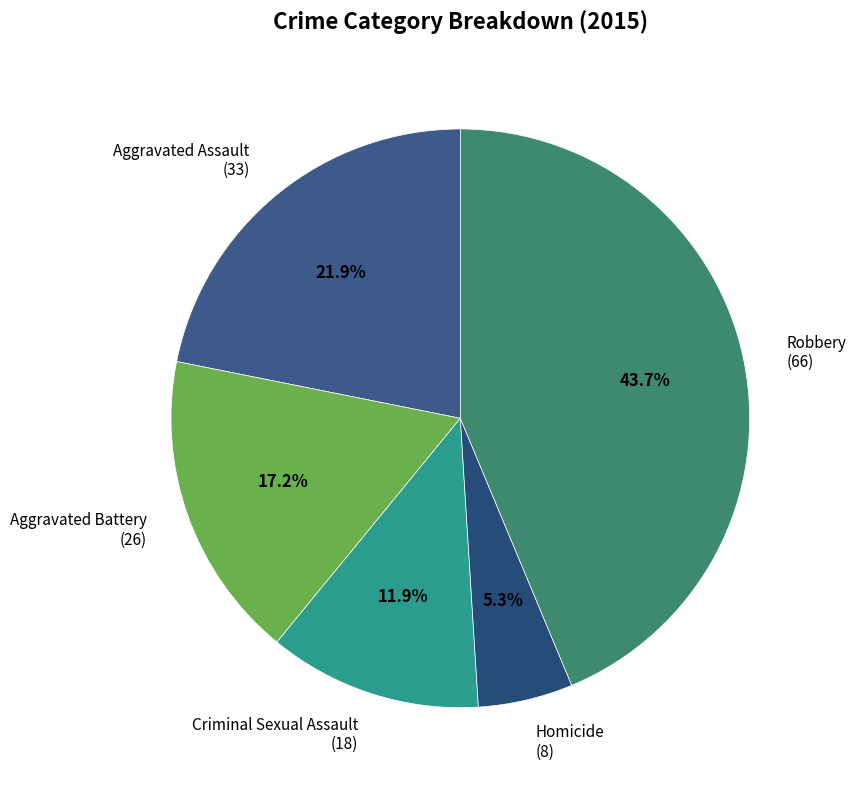

Rank the categories by value from highest to lowest.

Robbery, Aggravated Assault, Aggravated Battery, Criminal Sexual Assault, Homicide